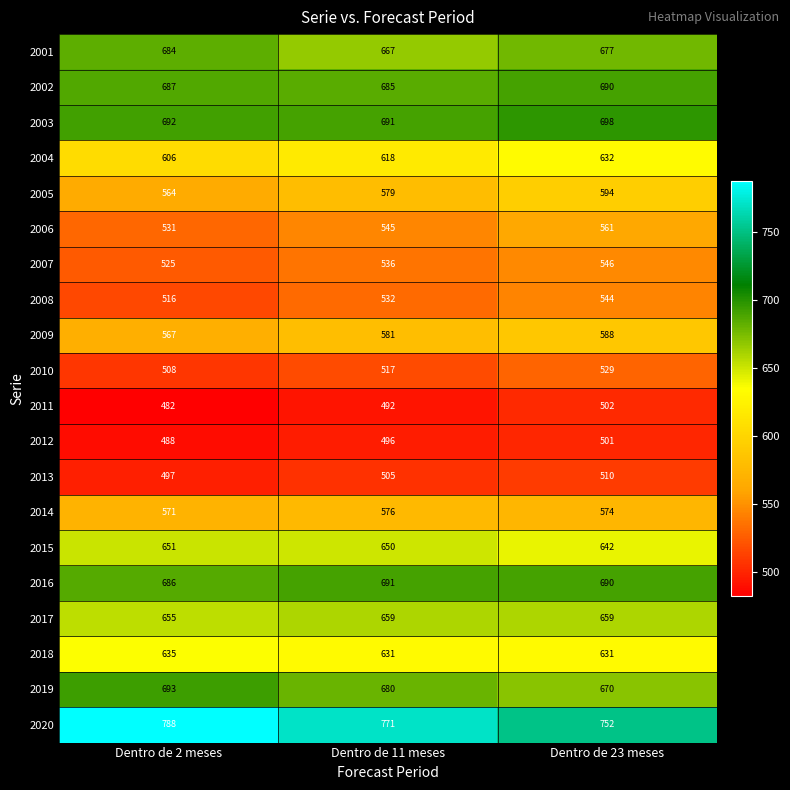

What is the sum of the 2020 values at Dentro de 11 meses and Dentro de 23 meses?

1523